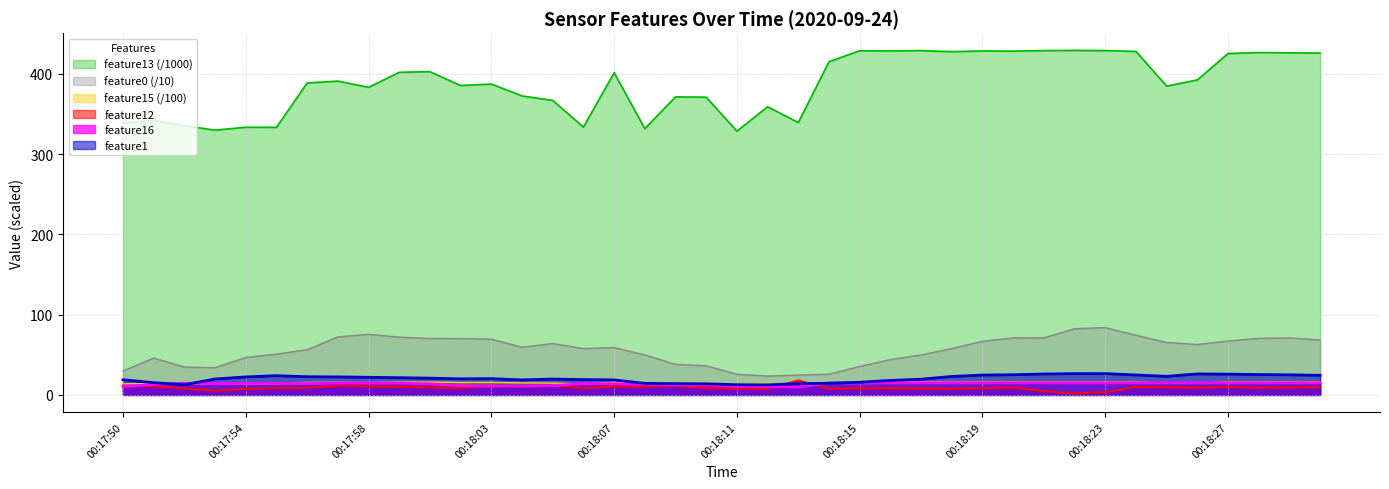

Which series has the widest spread of values?

feature13 (/1000)